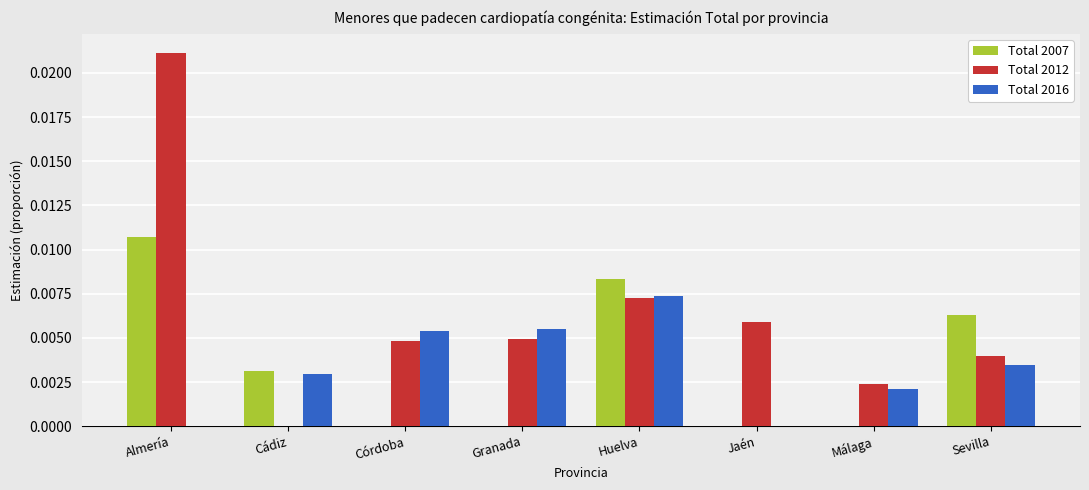

Between Granada and Huelva, which series saw the biggest shift?

Total 2007